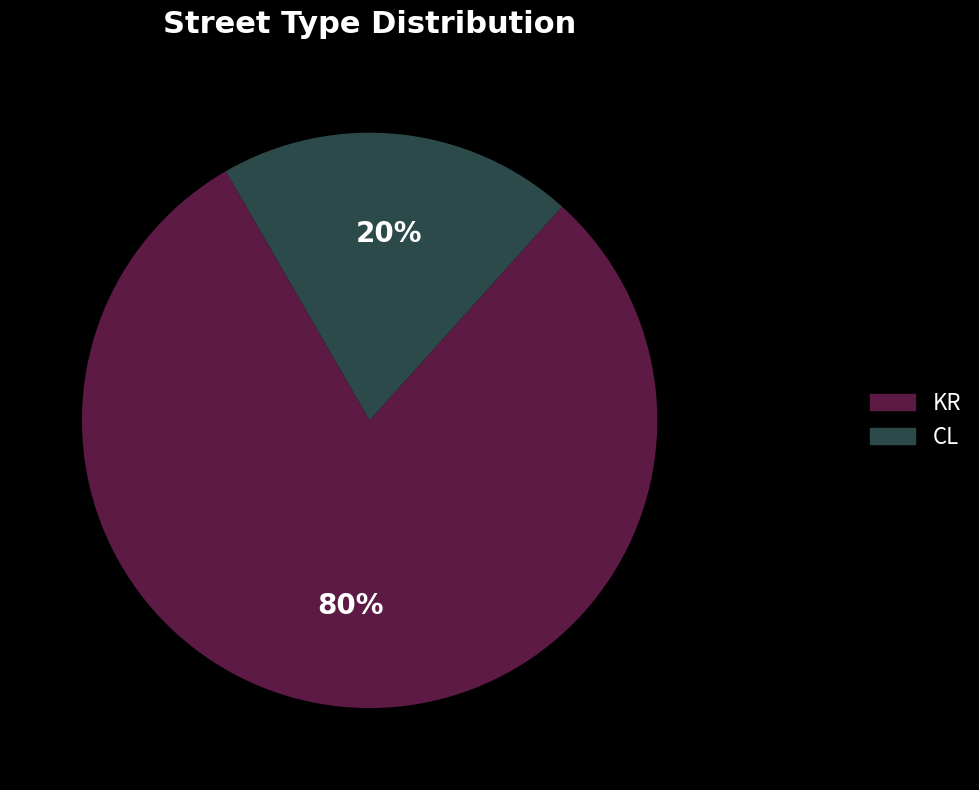

What is the largest slice in the pie chart?

KR